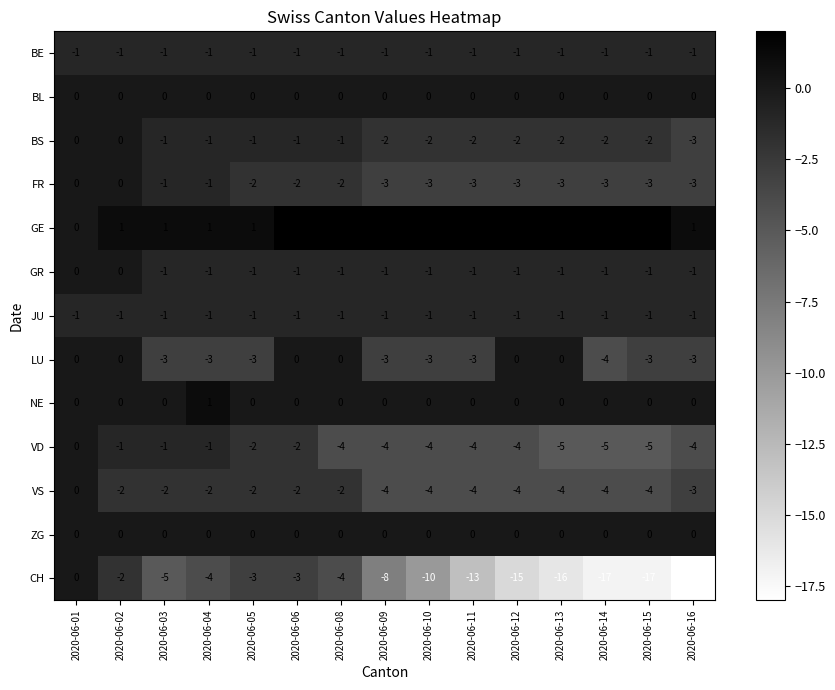

Read the VS value at 2020-06-09.

-4